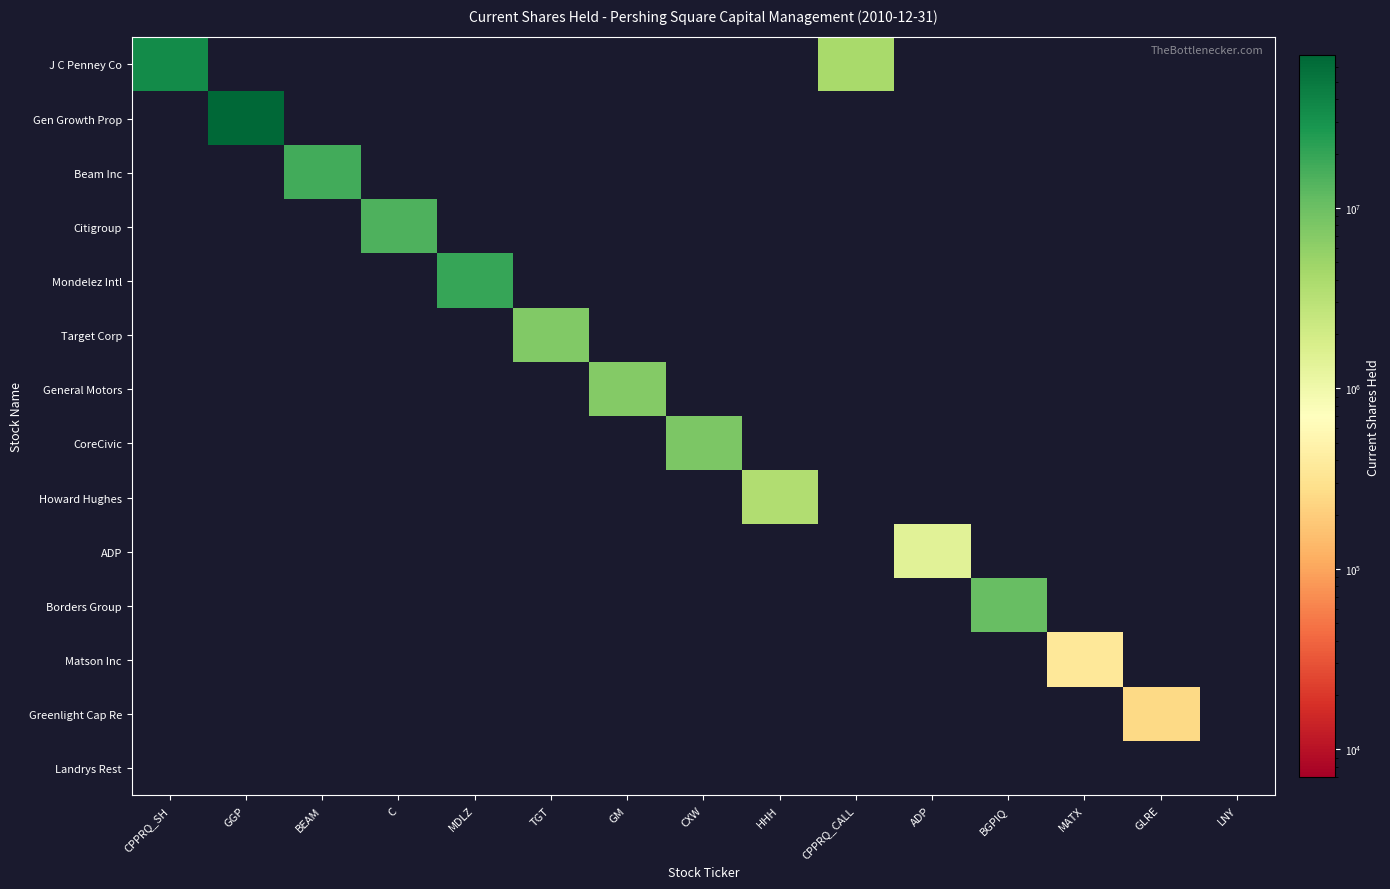

At how many categories does at least one series exceed 1743071?

11